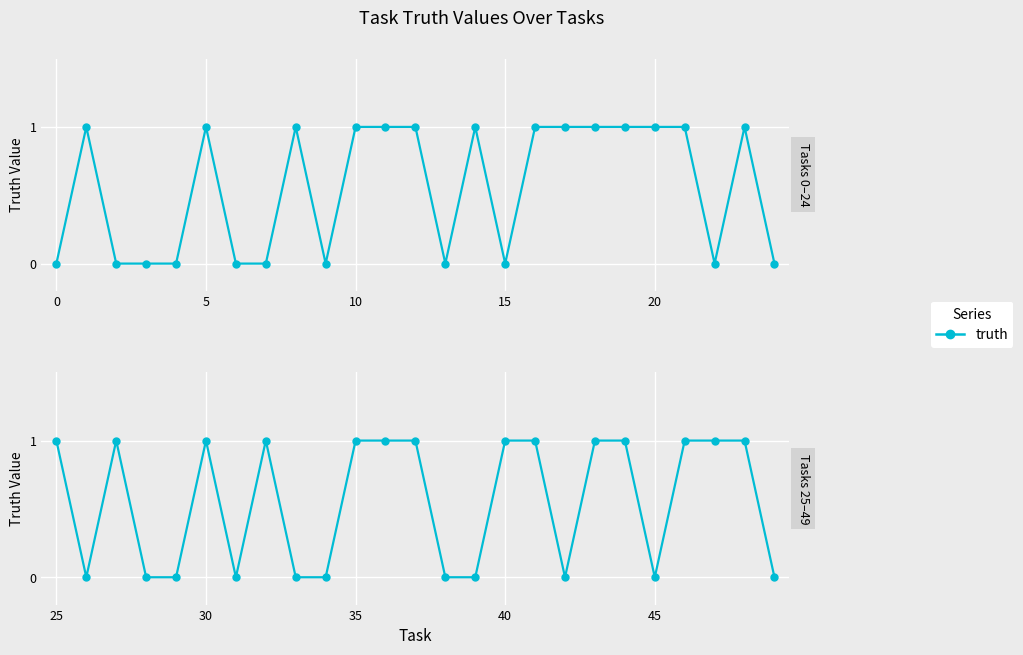

Approximately how many times larger is the value at 23 compared to 21?

1.0